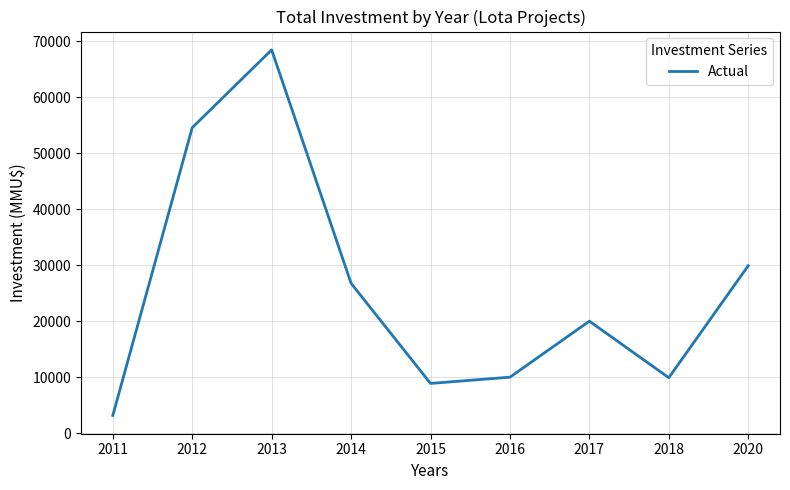

What is the ratio of the value at 2014 to the value at 2011?

8.4